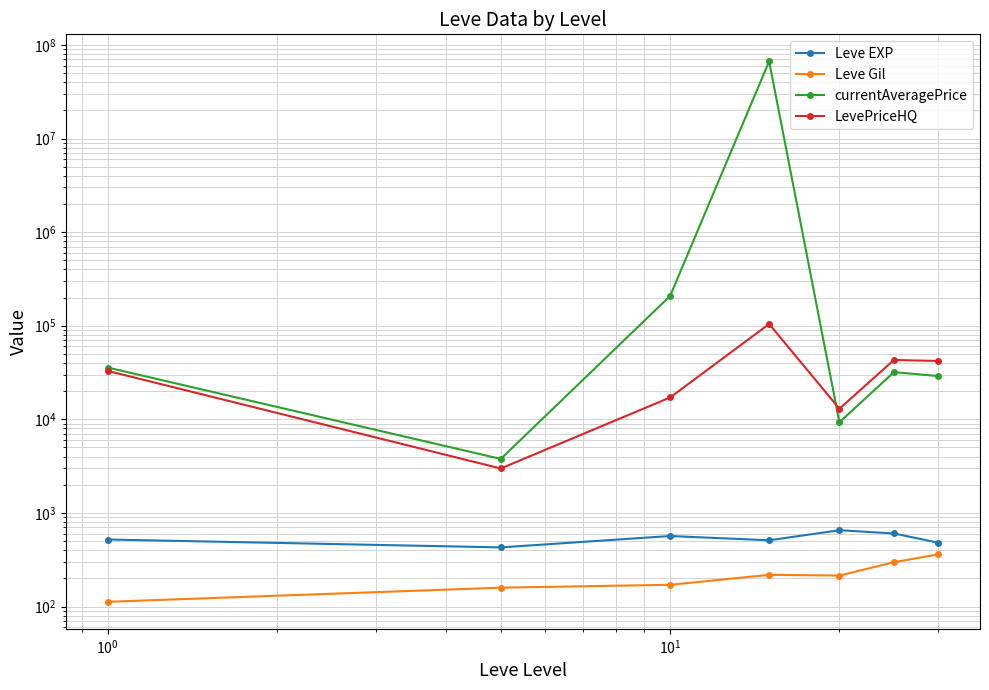

At how many categories does at least one series exceed 43897740?

1